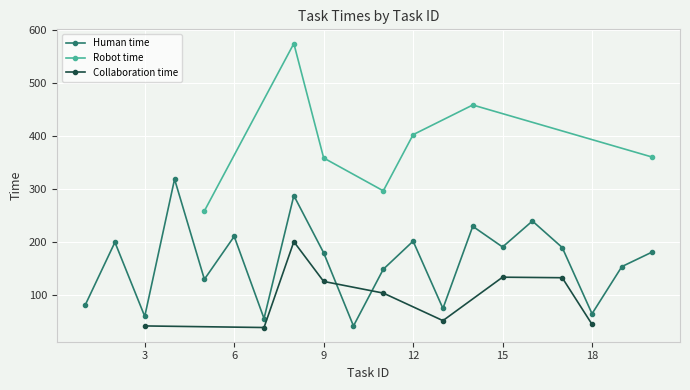

Rank the categories by Human time value from highest to lowest.

4, 8, 16, 14, 6, 12, 2, 15, 17, 20, 9, 19, 11, 5, 1, 13, 18, 3, 7, 10